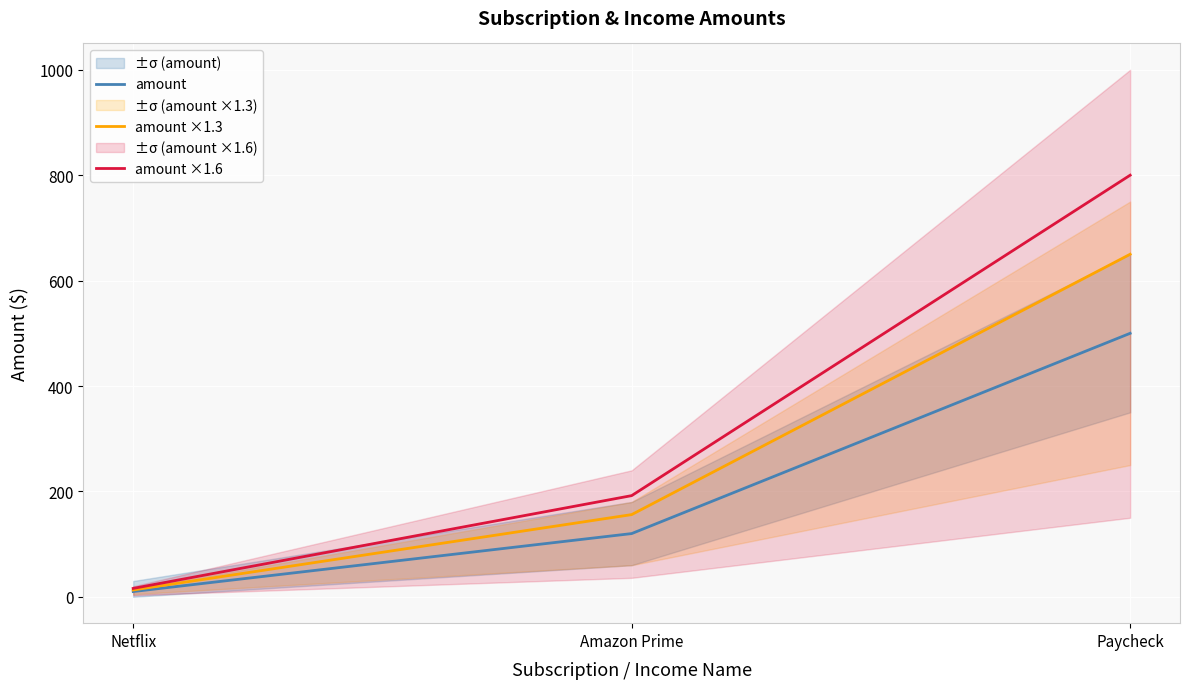

What is the difference between the highest and lowest values at Amazon Prime?

72.0